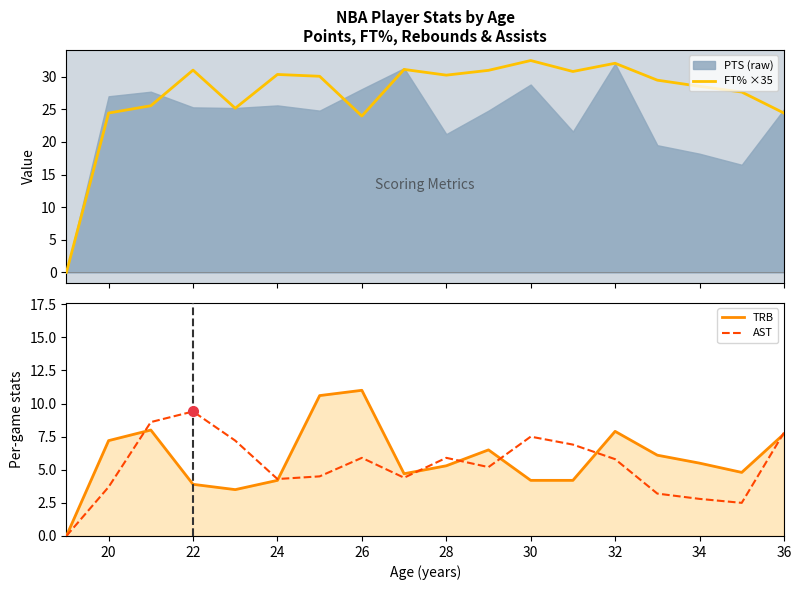

At which label does TRB first exceed 5?

20